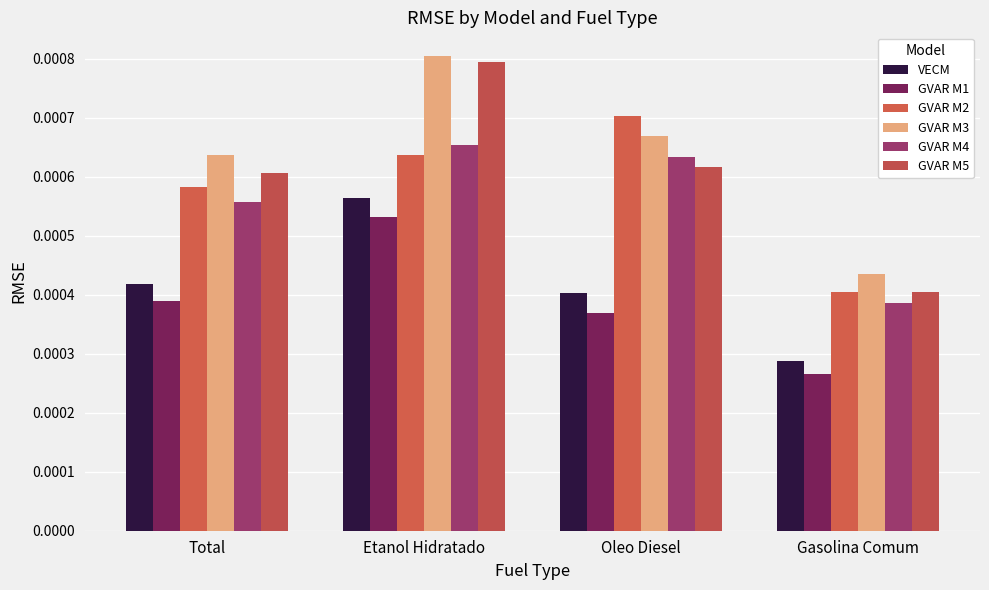

The VECM series shows 0.0 at Total. True or false?

True